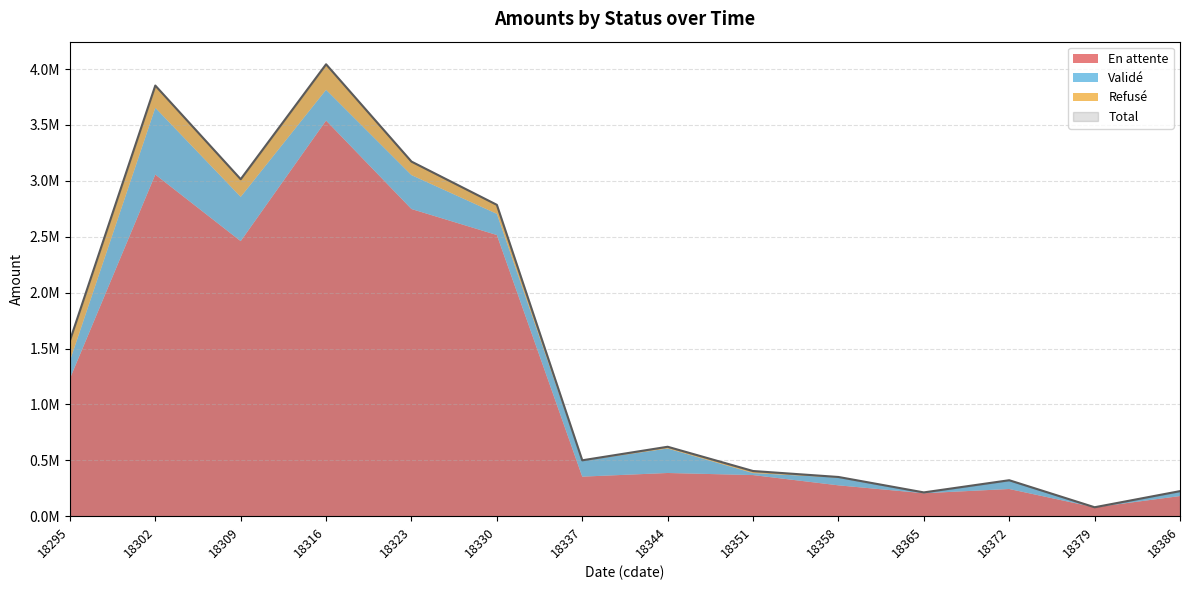

True or false: Refusé and Total intersect in this chart.

False